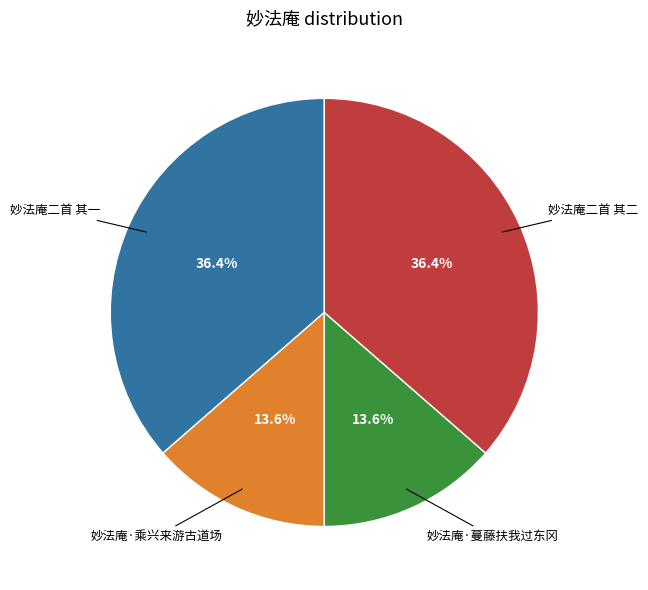

Approximately how many times larger is the value at 妙法庵·蔓藤扶我过东冈 compared to 妙法庵二首 其一?

0.4